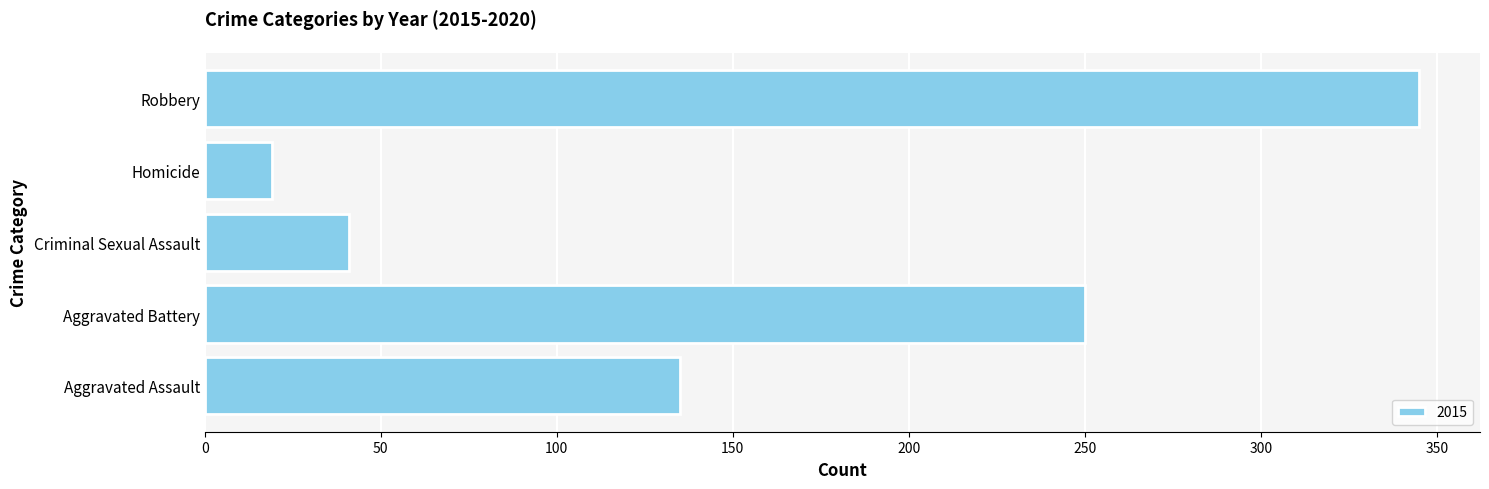

Reading top to bottom, transcribe all the data shown in this chart.

345	19	41	250	135